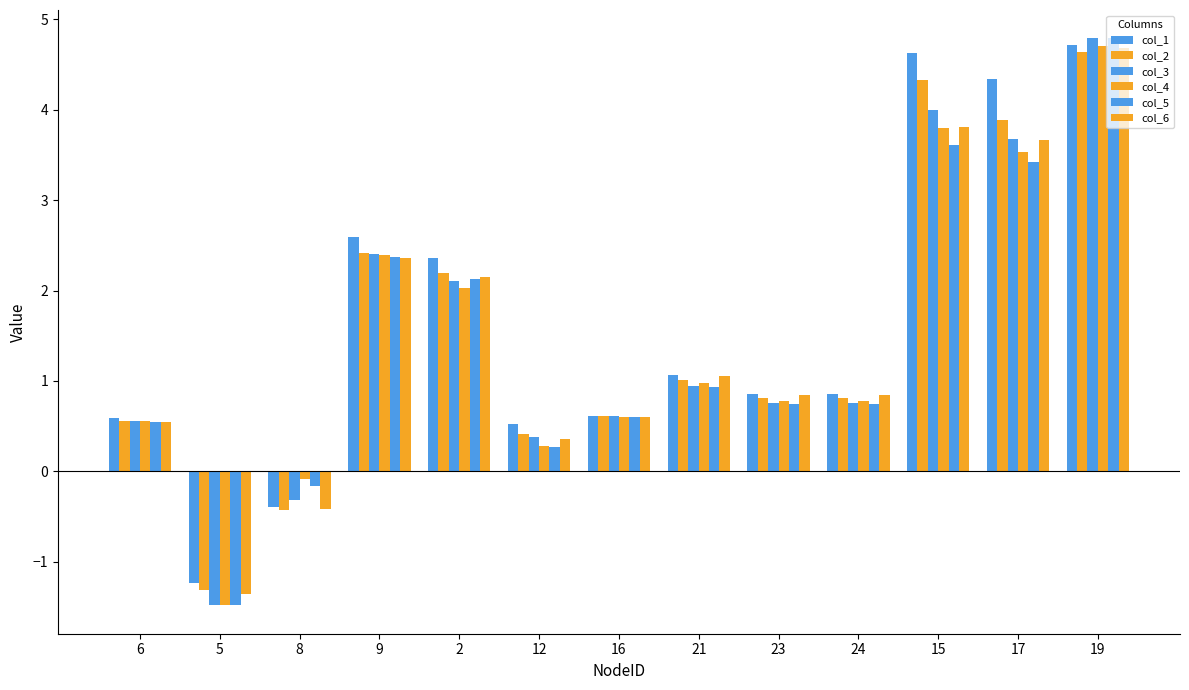

How many categories are shown in the chart?

13